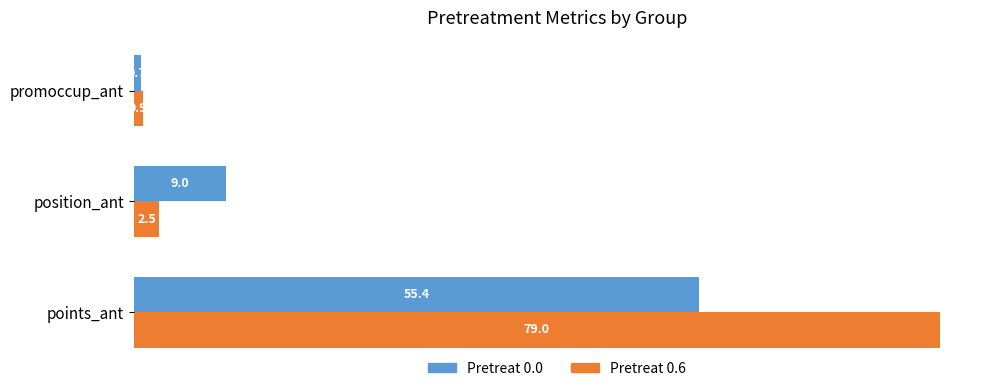

What is the highest value of the Pretreat 0.6 series?

79.0